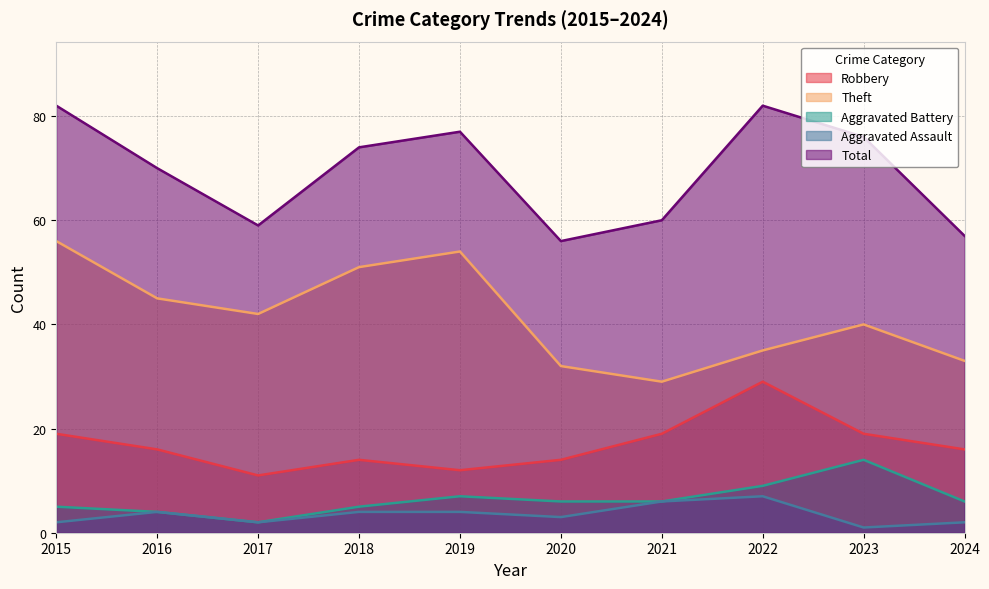

What is the difference between the maximum and minimum values in the Aggravated Battery series?

12